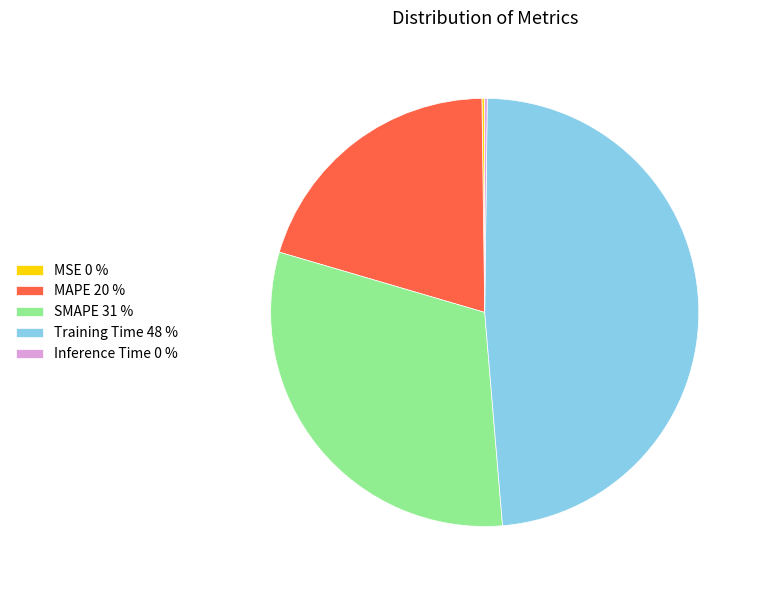

Does any single category account for the majority?

No